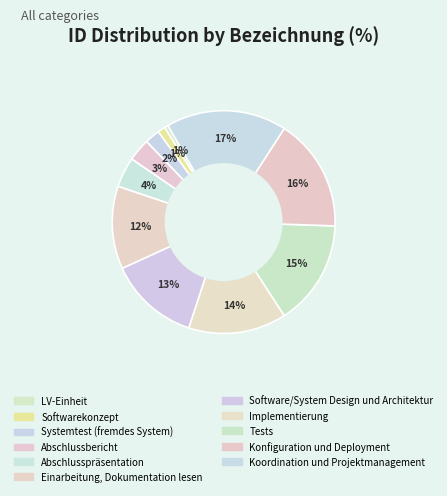

Is it true that Abschlussbericht is 3% of the pie?

True